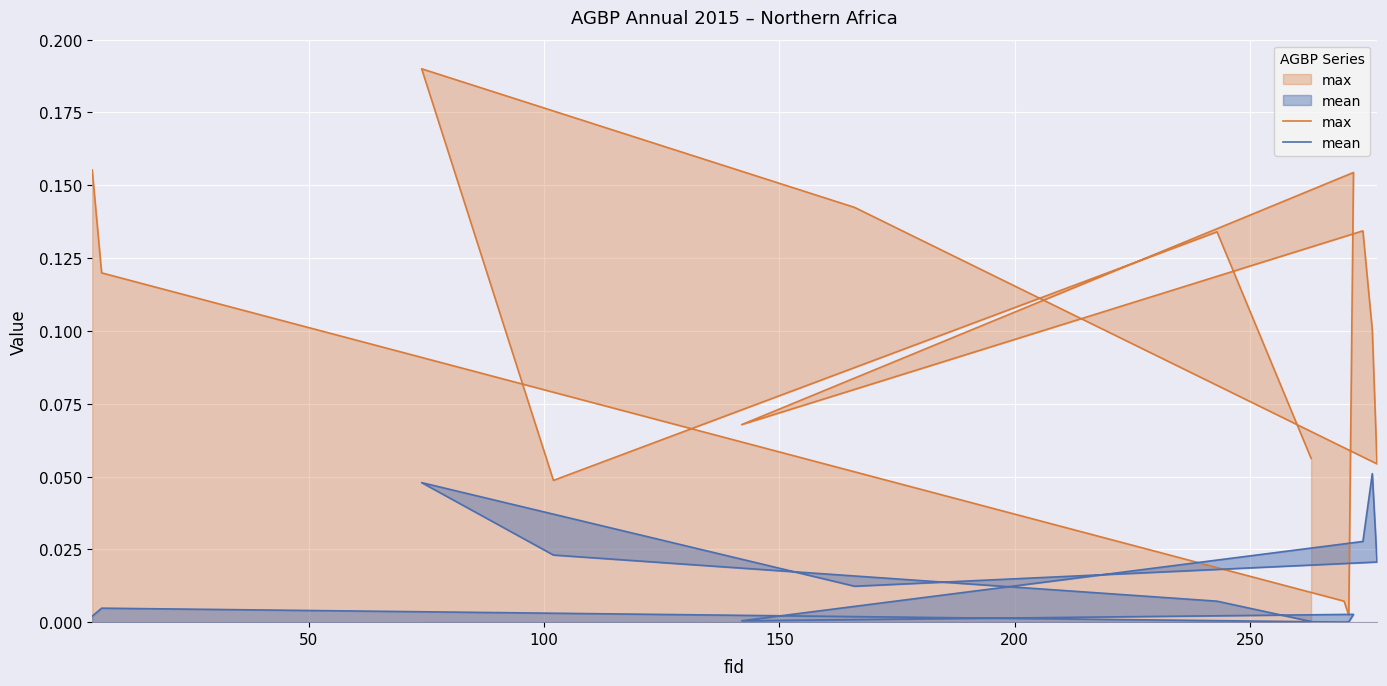

True or false: mean and max cross at least once.

False